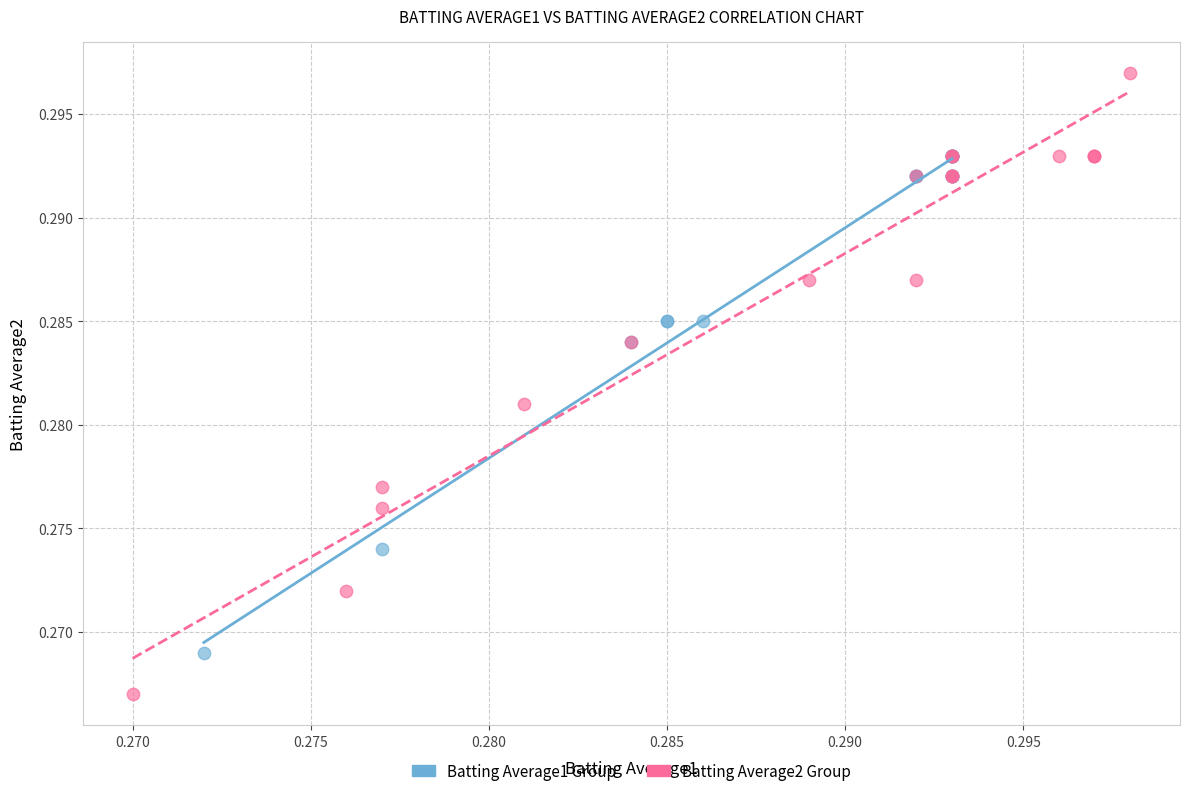

Which series contains the lowest Y value?

Batting Average2 Group